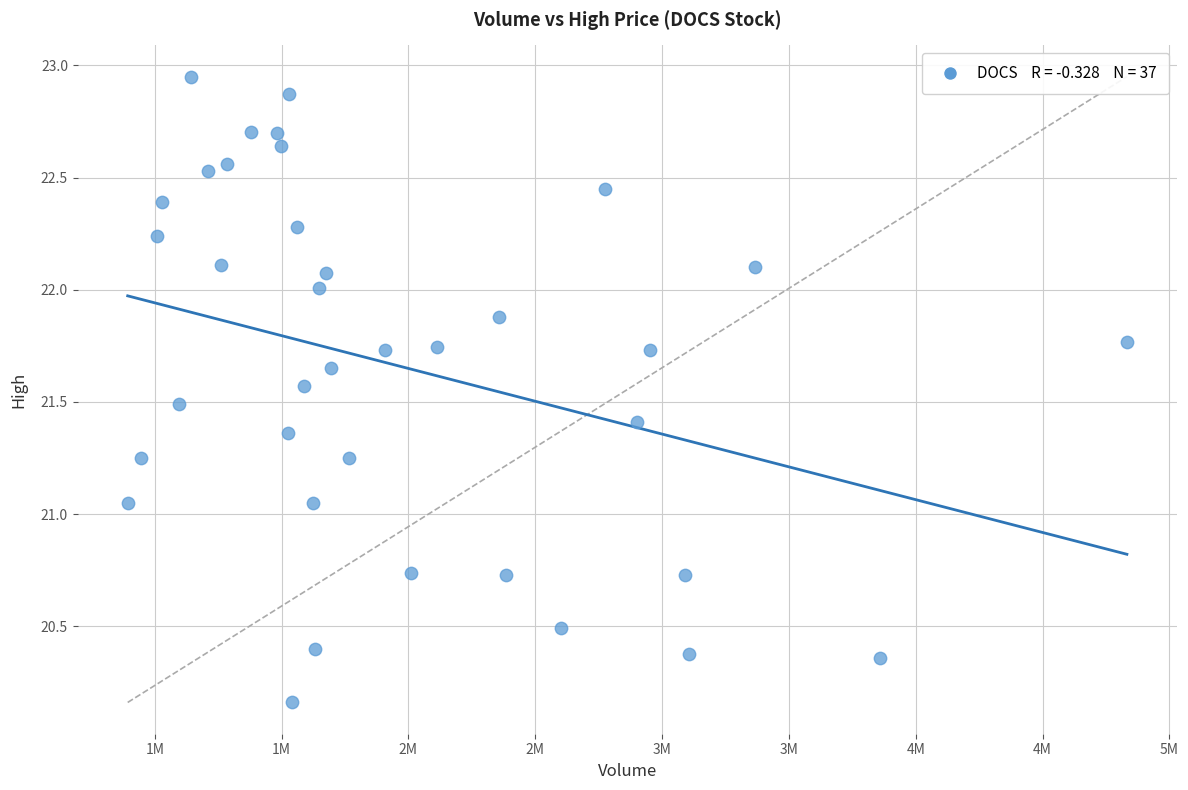

What is the range of Y values (max minus min)?

2.8